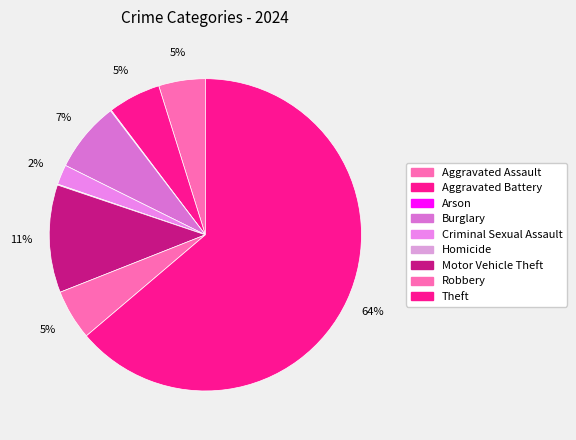

Which slice is the smallest?

Arson